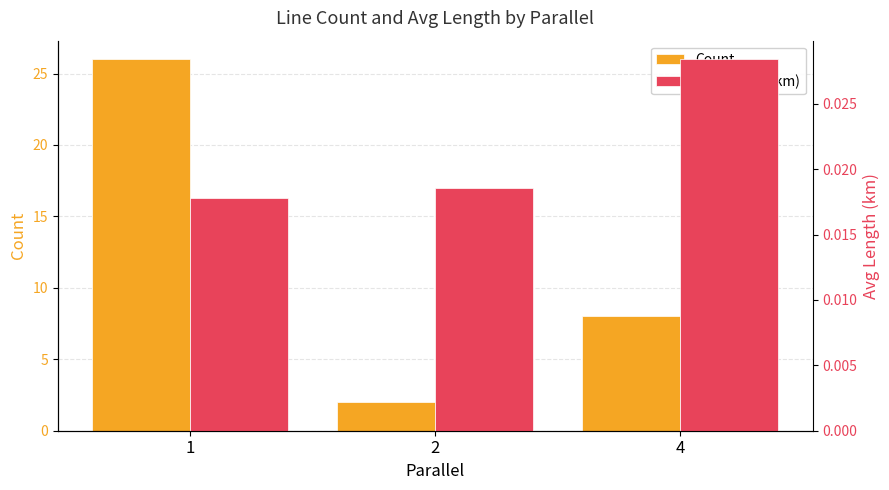

Which series has the largest range (max minus min)?

Count